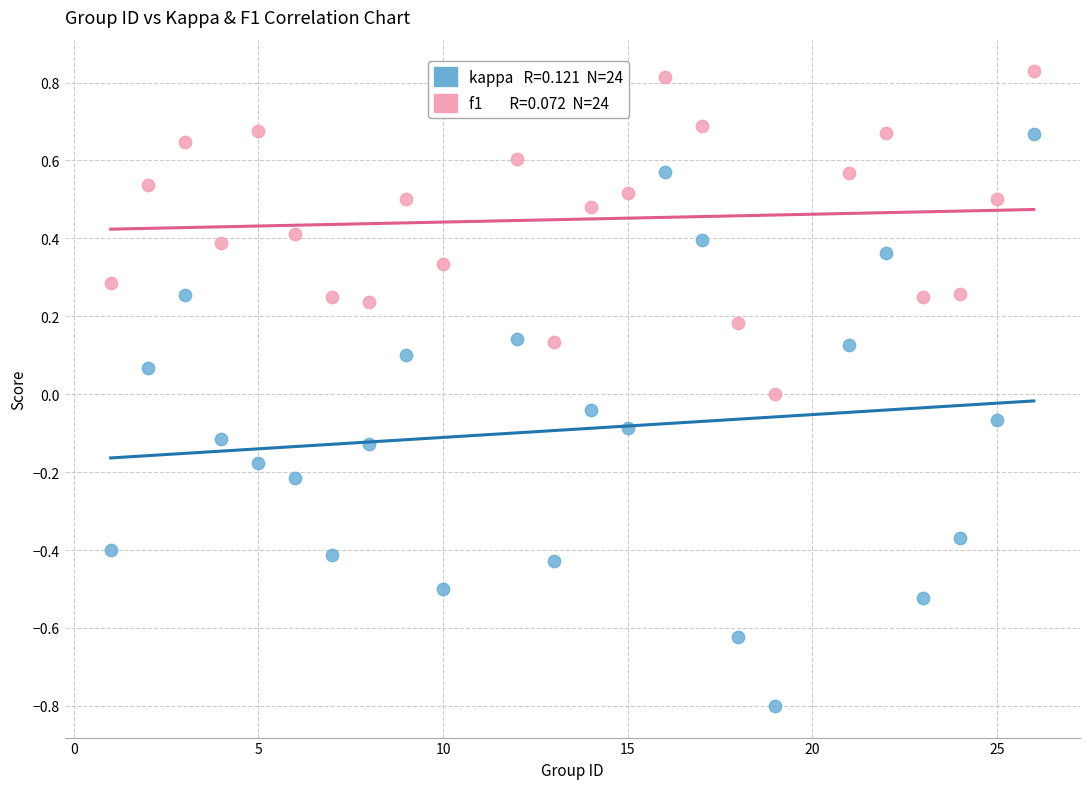

Across all data points, what is the range of Y values (max minus min)?

1.6